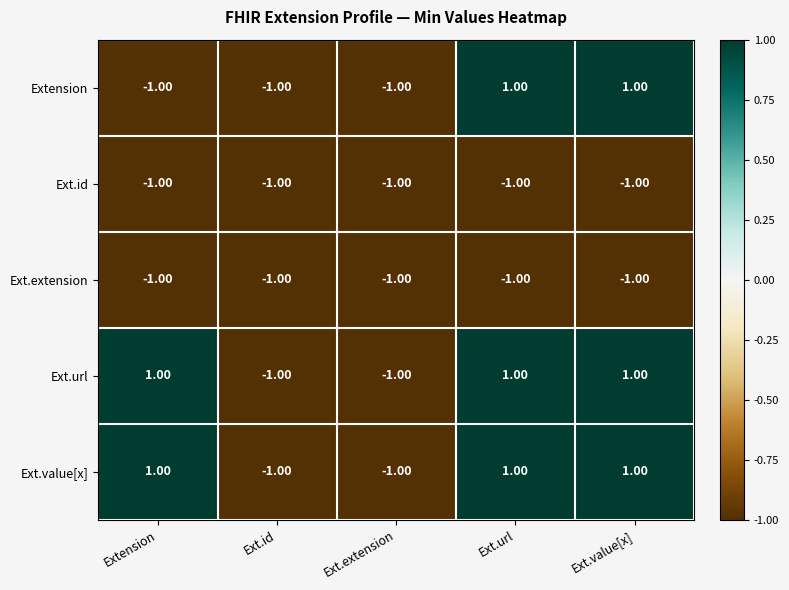

At how many categories does at least one series exceed 0?

3